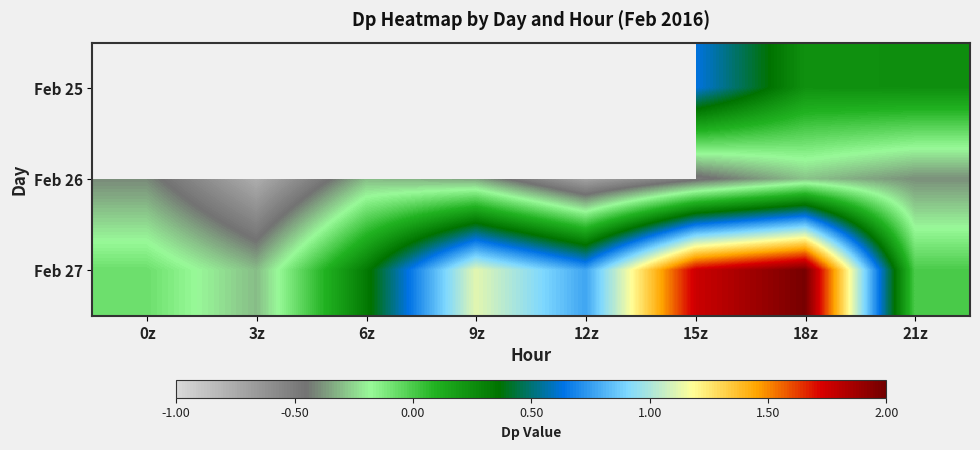

Rank the series at 15z from lowest to highest value.

Feb 26, Feb 25, Feb 27